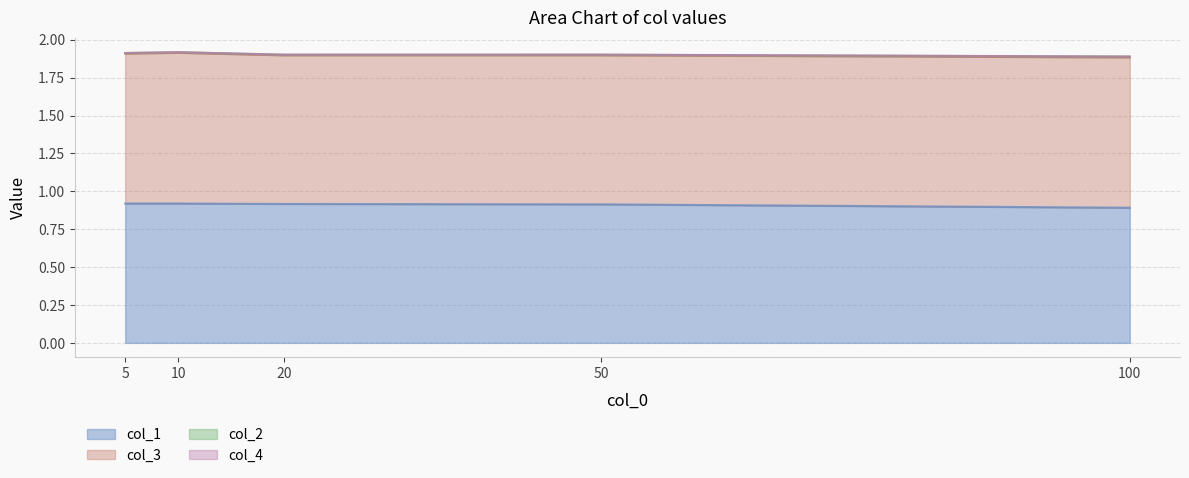

In col_2, how many points are lower than both neighbors (excluding endpoints)?

1